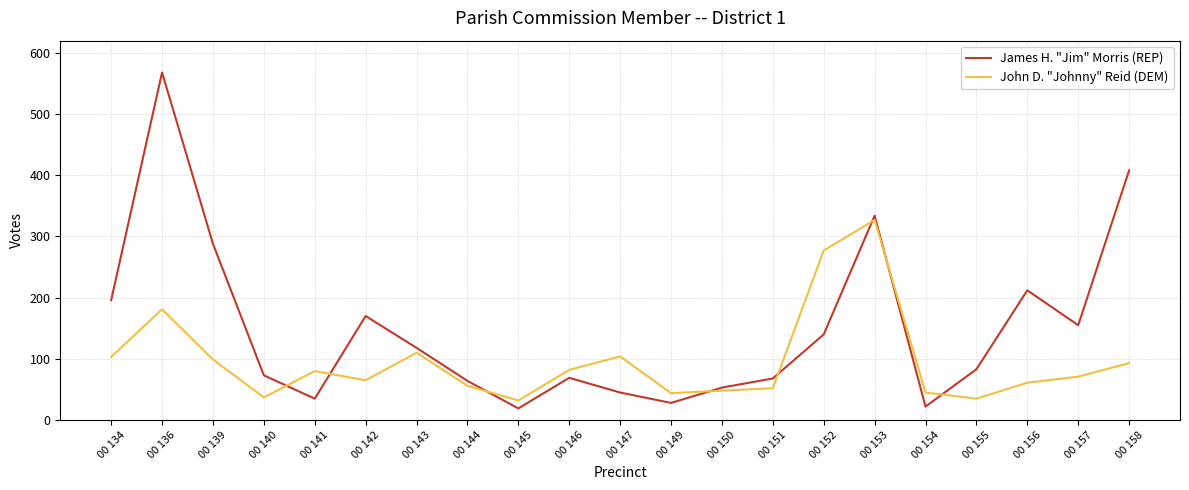

At how many categories does at least one series exceed 384?

2